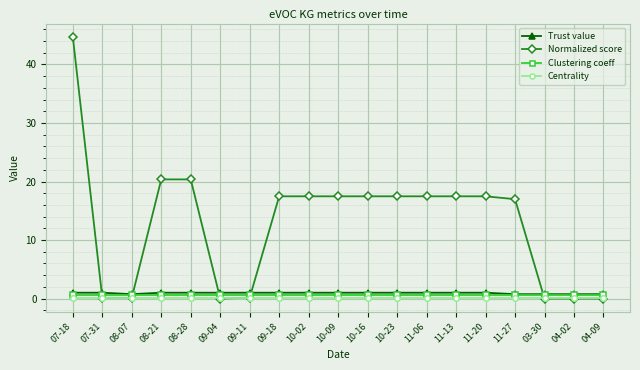

What is the total value across all series at 04-09?

1.4